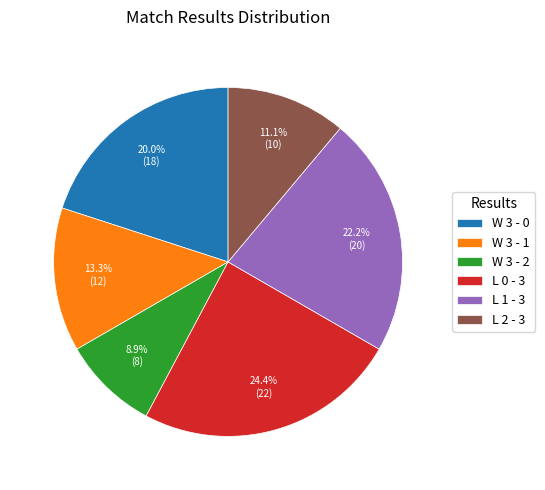

Approximately how many times larger is the value at W 3 - 0 compared to L 0 - 3?

0.8